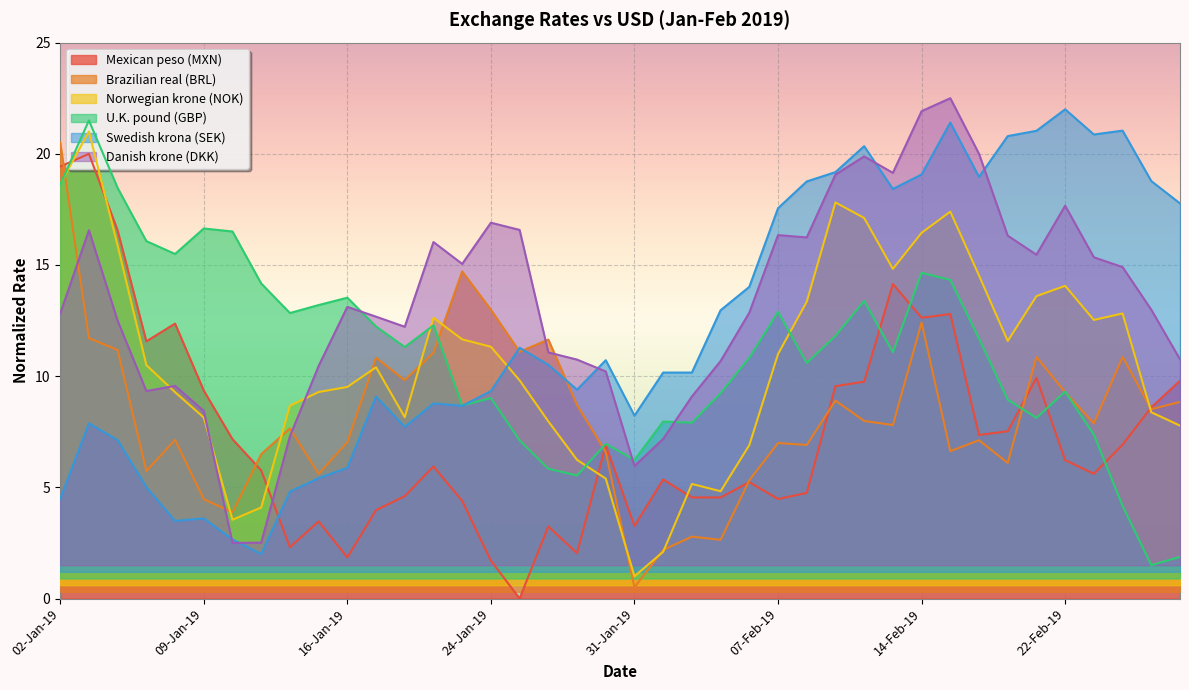

What is the average value of the Swedish krona (SEK) series?

12.2